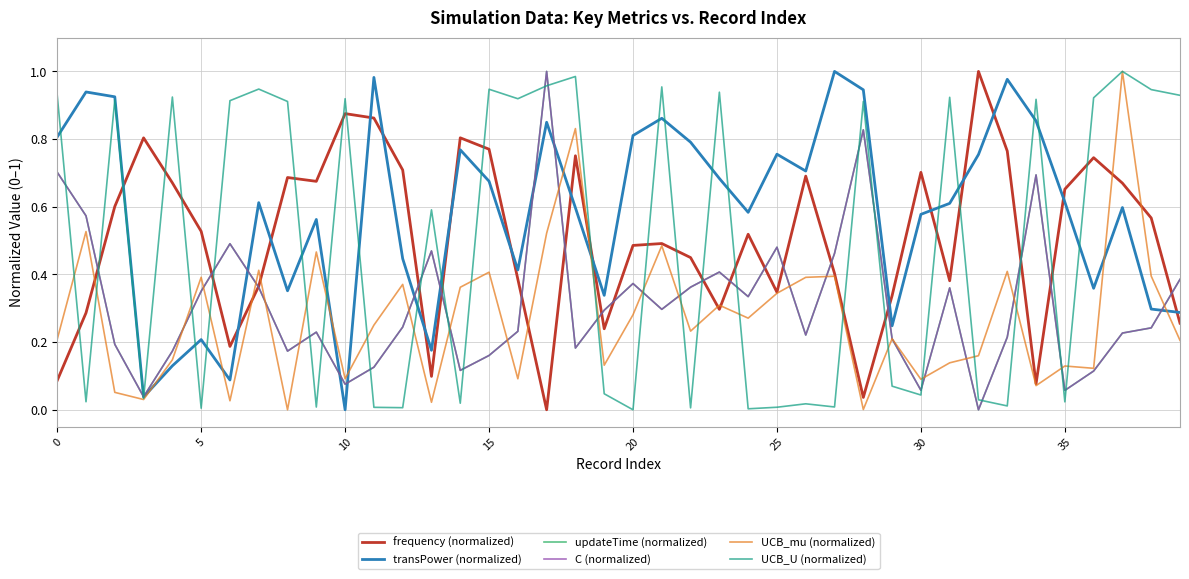

At which category does the chart reach its minimum across all series?

17